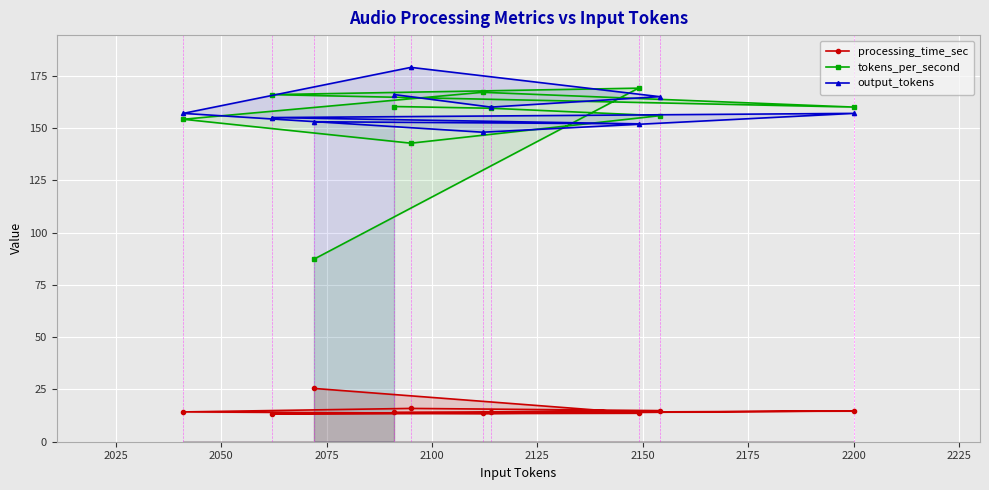

What is the value of the tokens_per_second point at the 1st from the left?

154.2